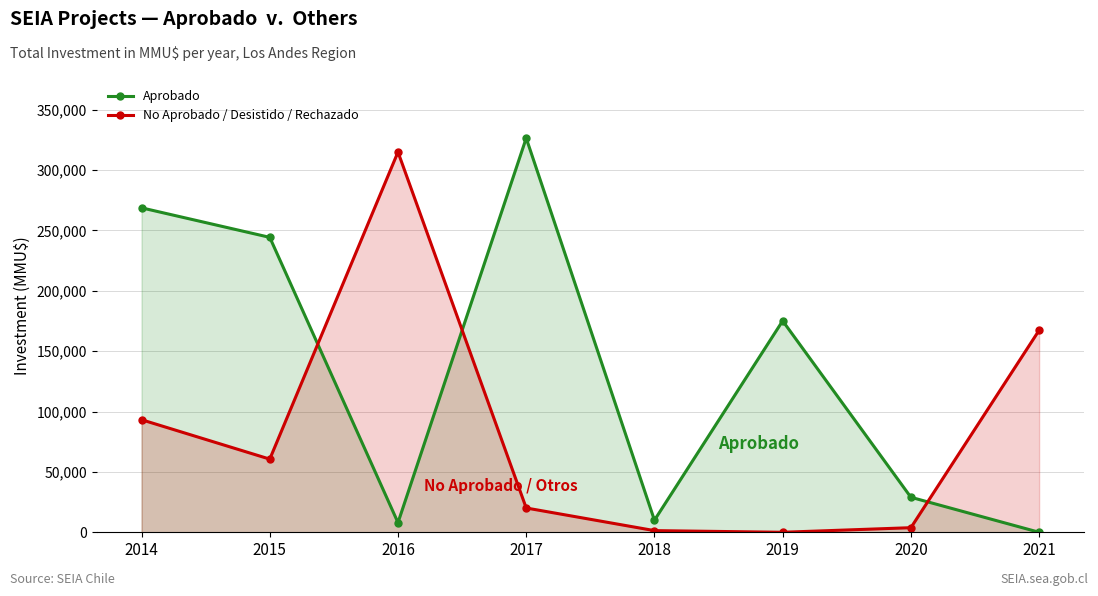

How many distinct data groups are displayed?

2